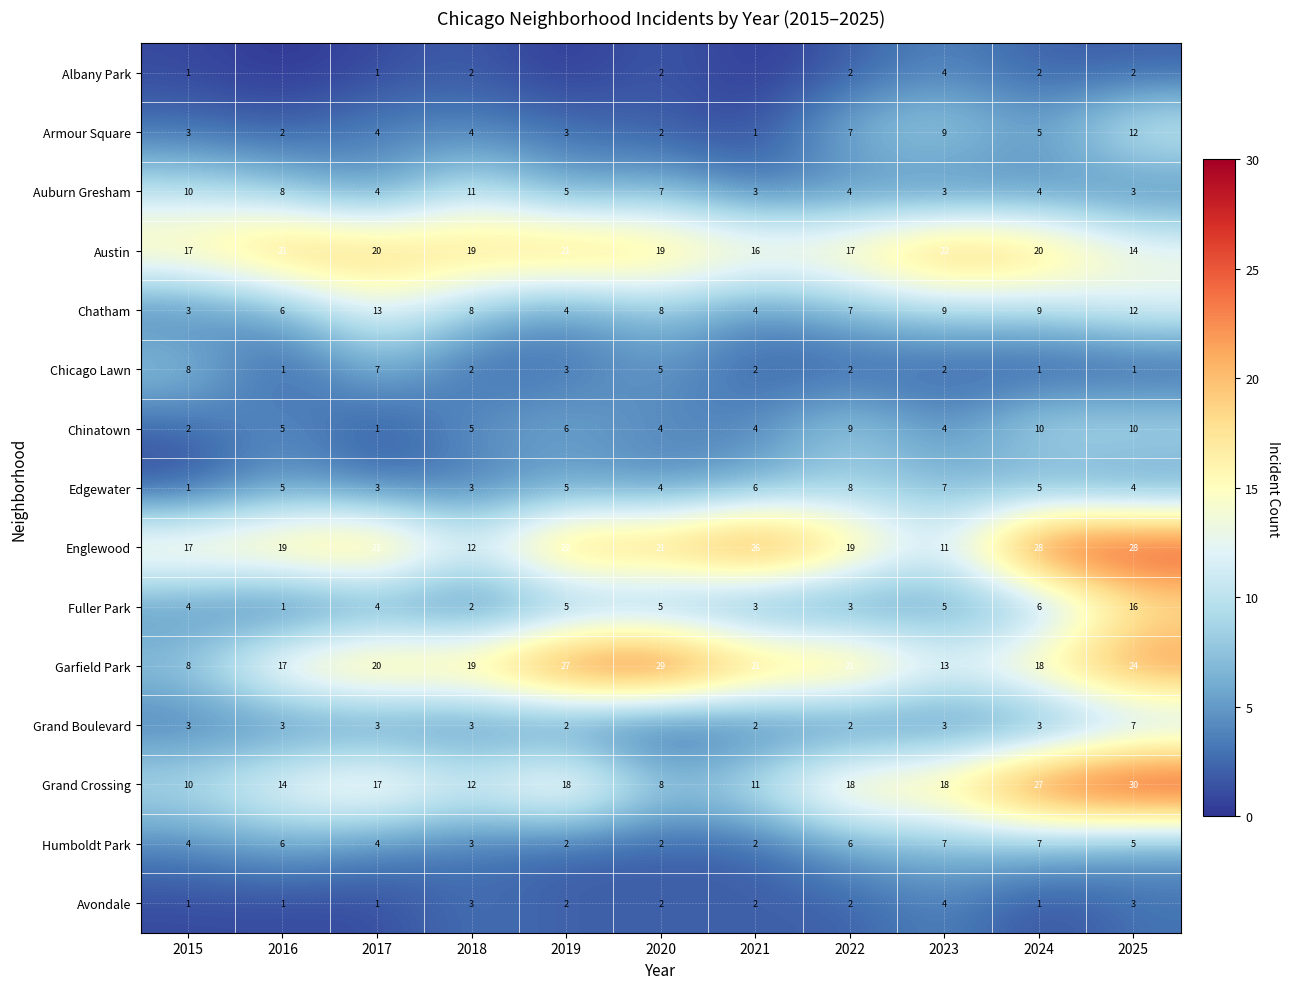

What is the difference between the highest and lowest values at 2025?

29